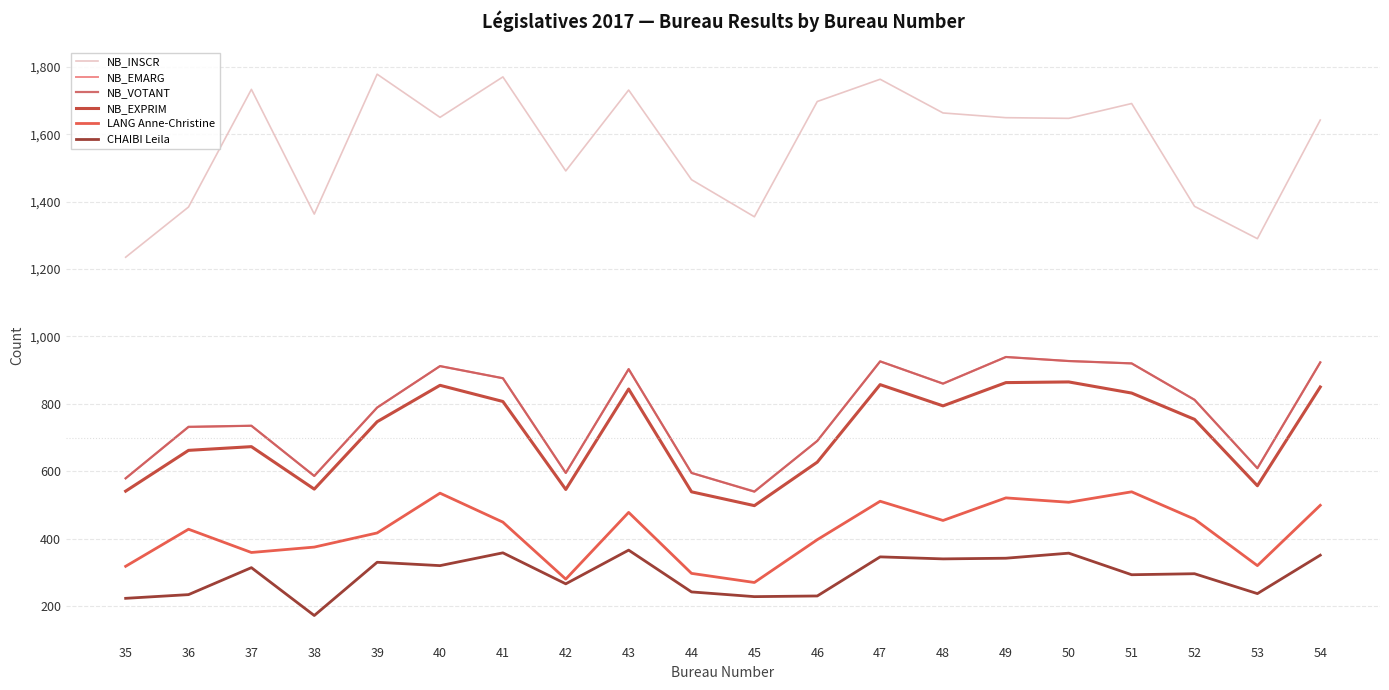

At which category does NB_EMARG reach its first local valley?

38